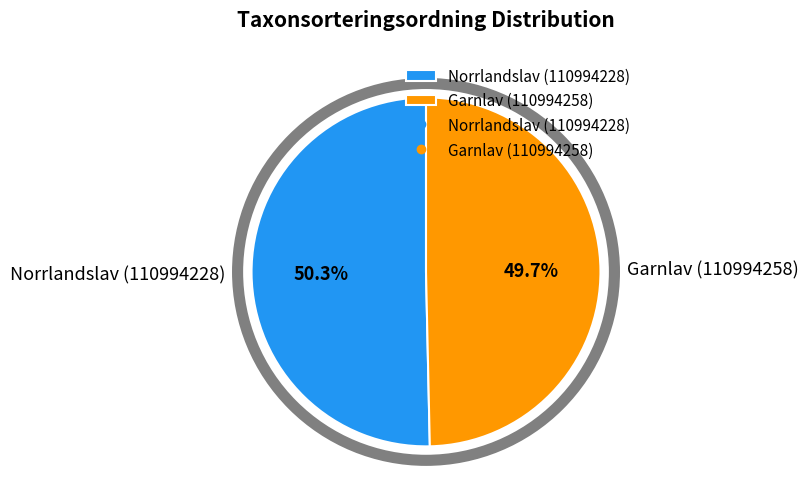

How many segments does this pie chart have?

2